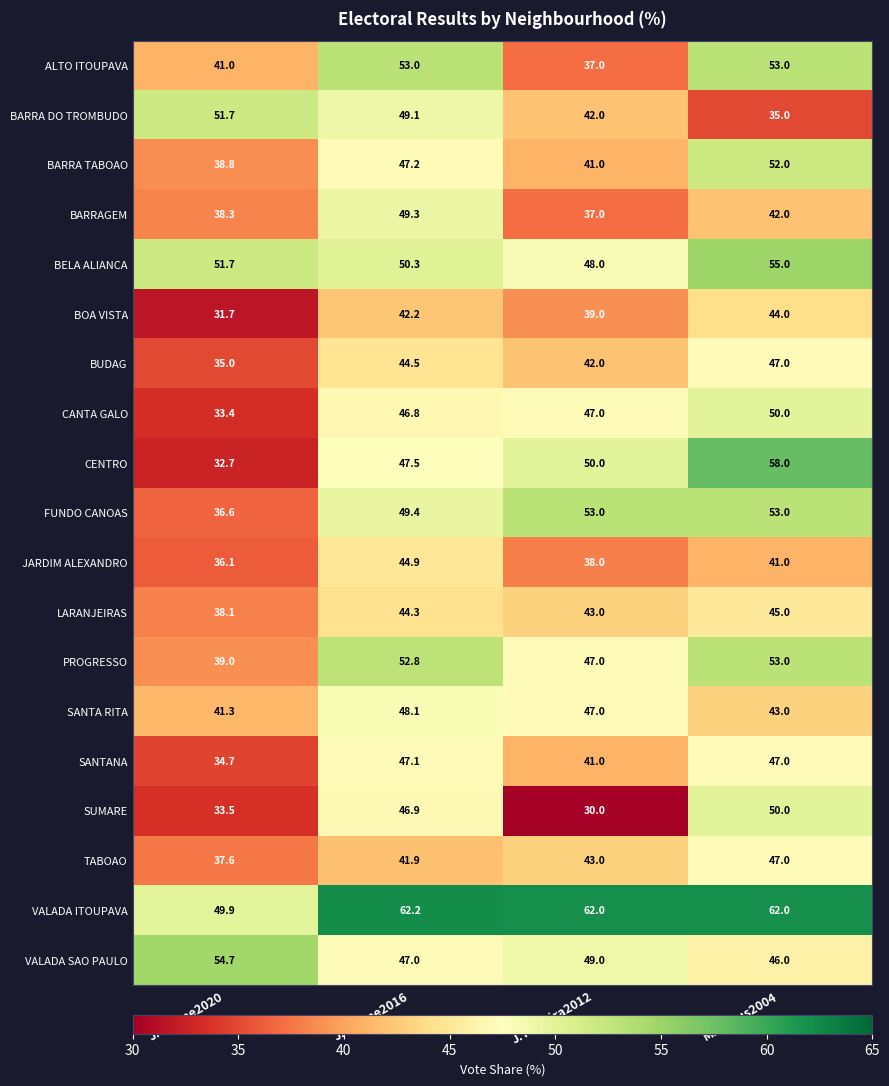

What is the sum of the JARDIM ALEXANDRO values at J.Thome2020 and J.Teixeira2012?

74.1